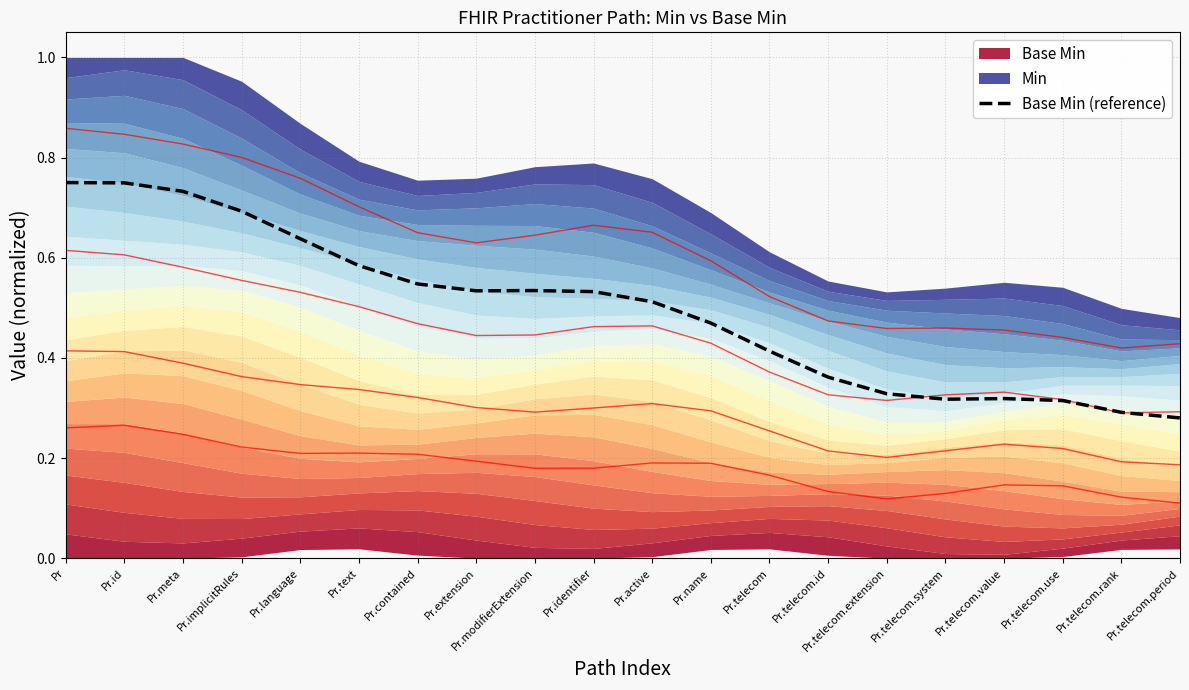

True or false: Base Min (reference) has a value of 0.4 at Pr.id.

False